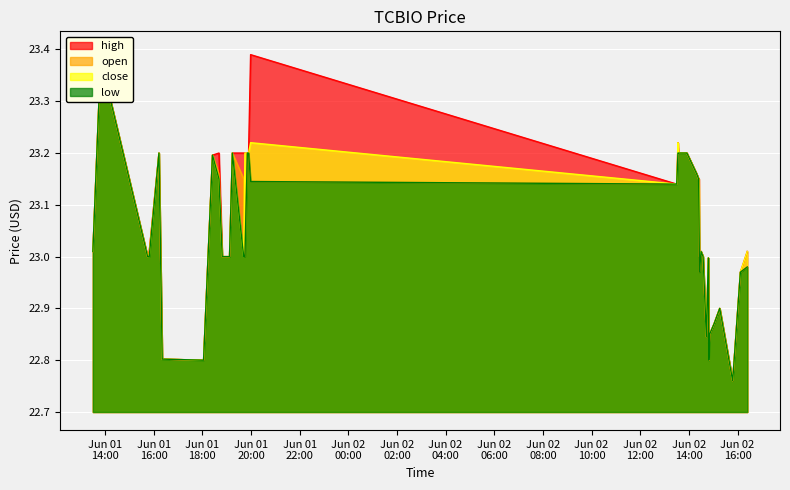

Reading right to left, transcribe all the data shown in this chart.

high: 23.0	23.0	22.8	22.9	22.9	22.9	22.8	23.0	22.8	23.0	23.0	23.0	23.1	23.1	23.2	23.2	23.2	23.2	23.2	23.2	23.1	23.4	23.2	23.2	23.2	23.2	23.2	23.0	23.0	23.2	23.2	22.8	22.8	23.2	23.0	23.0	23.3	23.4	23.3	23.0
open: 23.0	23.0	22.8	22.9	22.9	22.9	22.8	23.0	22.8	23.0	23.0	23.0	23.1	23.1	23.2	23.2	23.2	23.2	23.2	23.2	23.1	23.1	23.2	23.2	23.0	23.1	23.2	23.0	23.0	23.2	23.2	22.8	22.8	23.2	23.0	23.0	23.3	23.4	23.3	23.0
close: 23.0	23.0	22.8	22.9	22.9	22.9	22.8	23.0	22.8	23.0	23.0	23.0	23.1	23.1	23.2	23.2	23.2	23.2	23.2	23.2	23.1	23.2	23.2	23.2	23.2	23.0	23.2	23.0	23.0	23.1	23.2	22.8	22.8	23.2	23.0	23.0	23.3	23.4	23.3	23.0
low: 23.0	23.0	22.8	22.9	22.9	22.9	22.8	23.0	22.8	23.0	23.0	23.0	23.1	23.1	23.2	23.2	23.2	23.2	23.2	23.2	23.1	23.1	23.2	23.2	23.0	23.0	23.2	23.0	23.0	23.1	23.2	22.8	22.8	23.2	23.0	23.0	23.3	23.4	23.3	23.0